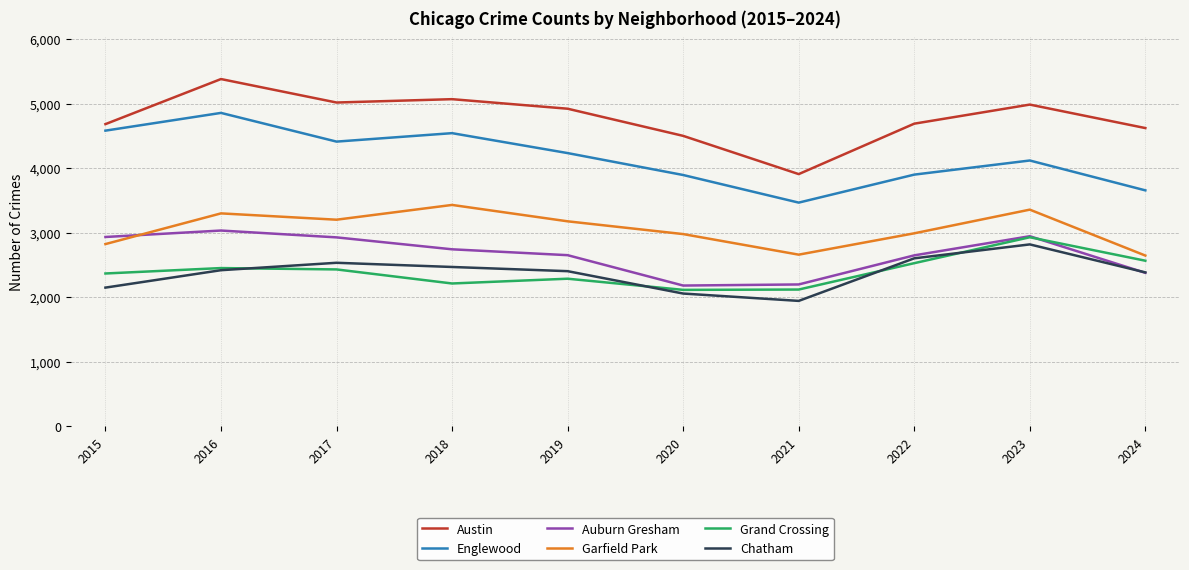

Which series has the largest total across all categories?

Austin